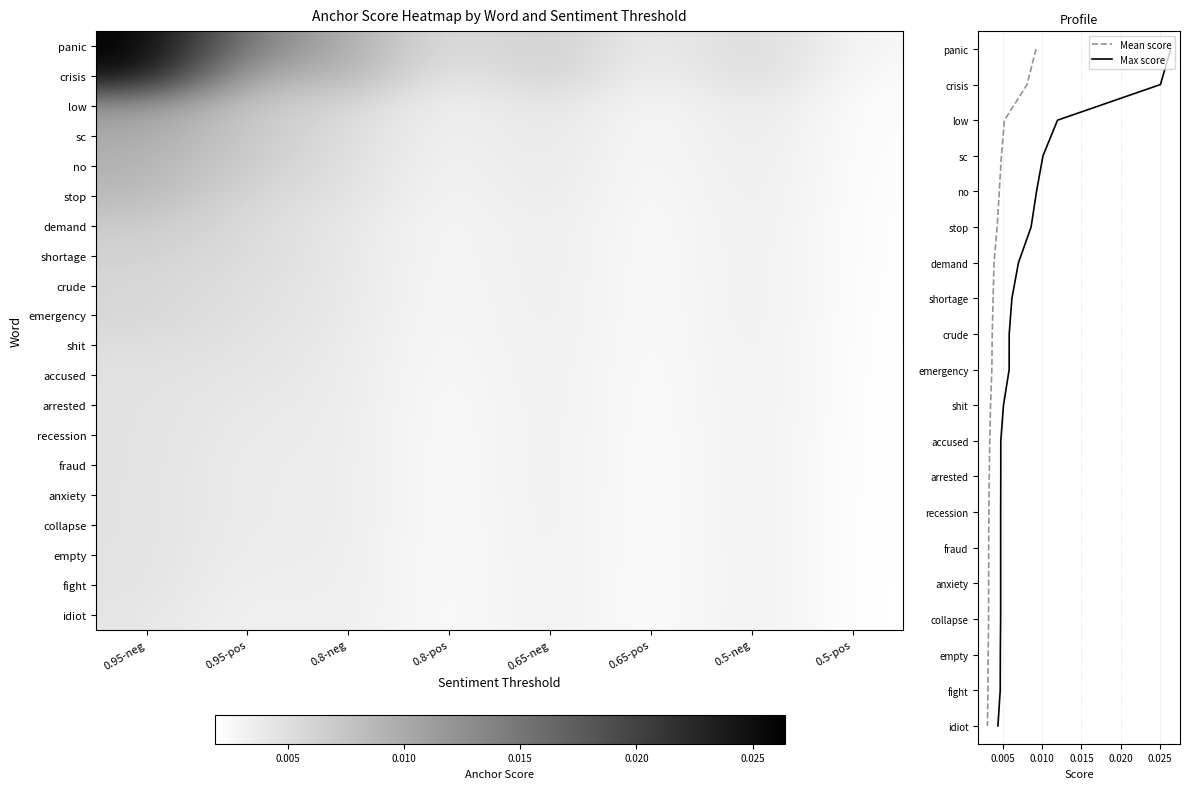

The value of panic at 0.65-pos is 0.0. True or false?

False